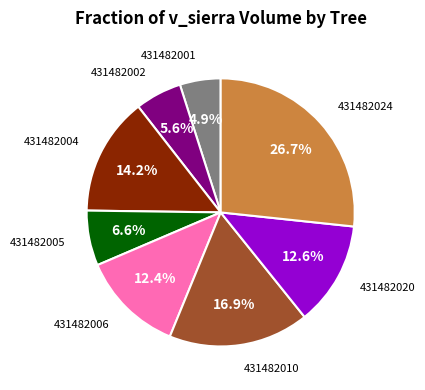

To the nearest percent, what is the difference between the 431482010 and 431482024 slice percentages?

10%